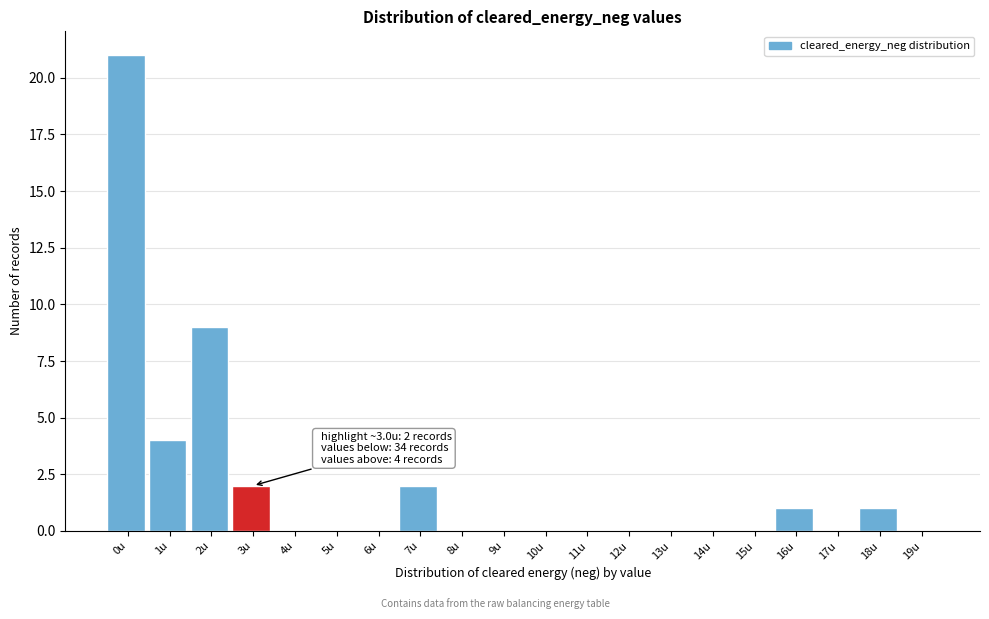

Reading right to left, extract all data points from this chart.

19u=0	18u=1	17u=0	16u=1	15u=0	14u=0	13u=0	12u=0	11u=0	10u=0	9u=0	8u=0	7u=2	6u=0	5u=0	4u=0	3u=2	2u=9	1u=4	0u=21